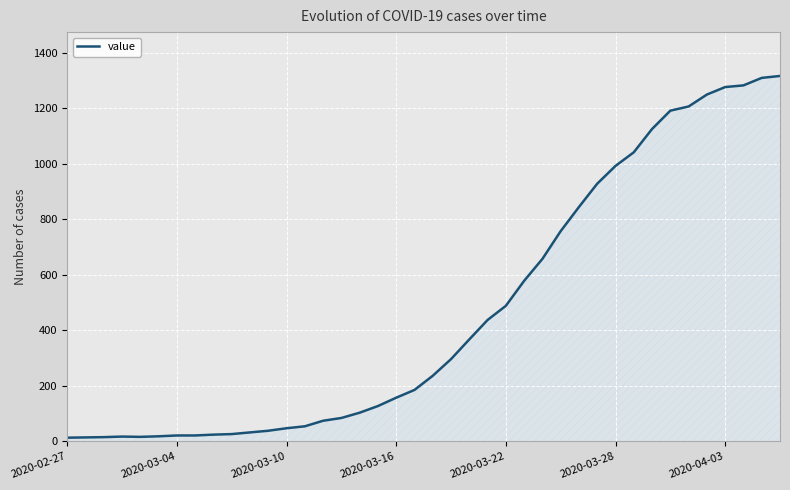

What is the difference between the maximum and minimum values?

1303